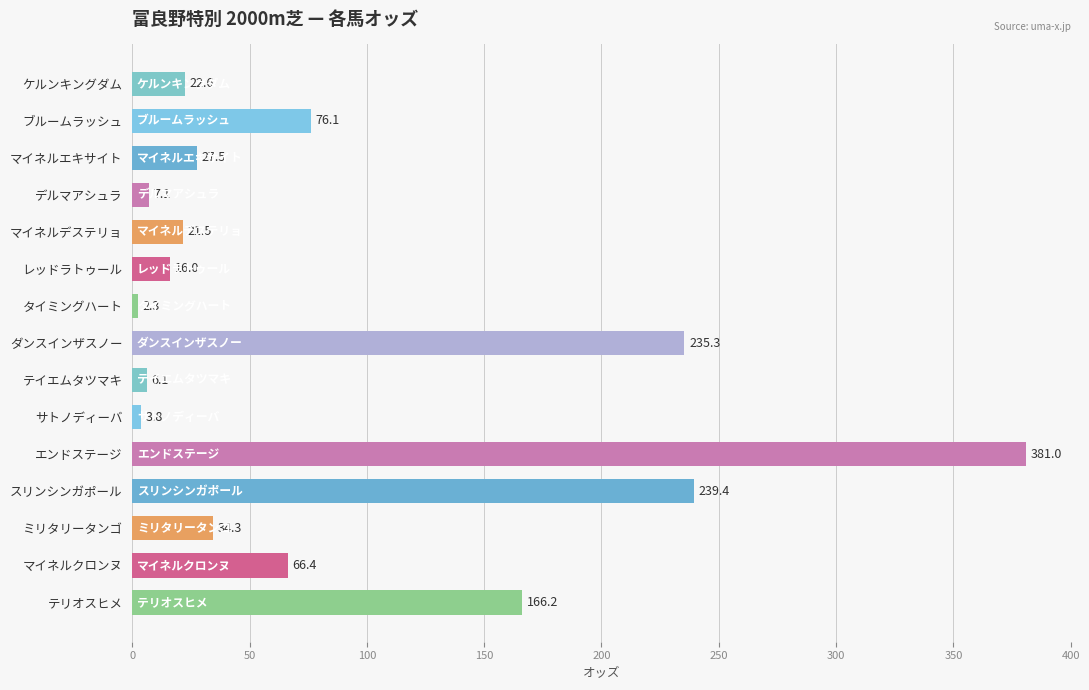

What is the label of the 2nd bar from the top?

ブルームラッシュ